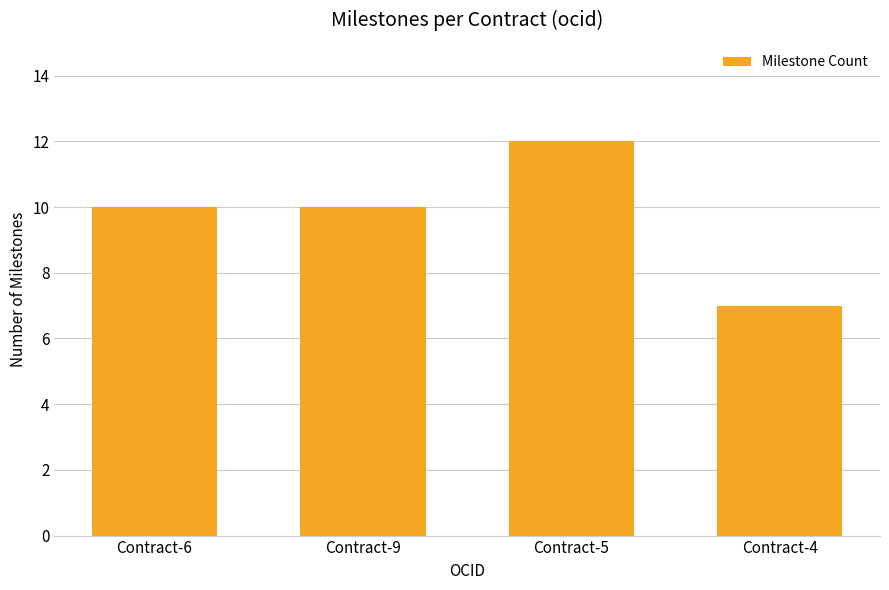

What value does the data have at Contract-6?

10